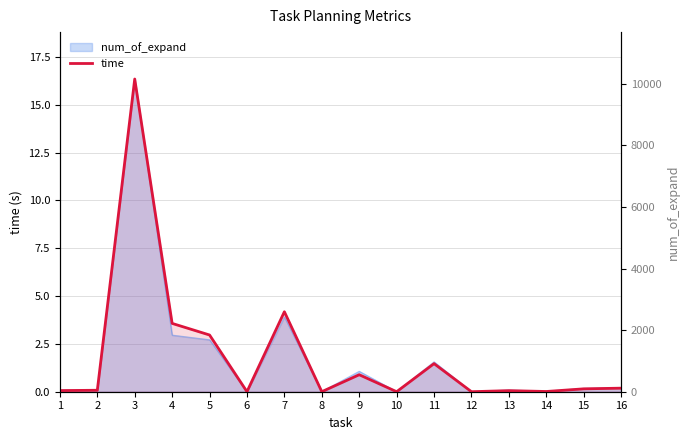

Which has a higher value, 11 or 8?

11